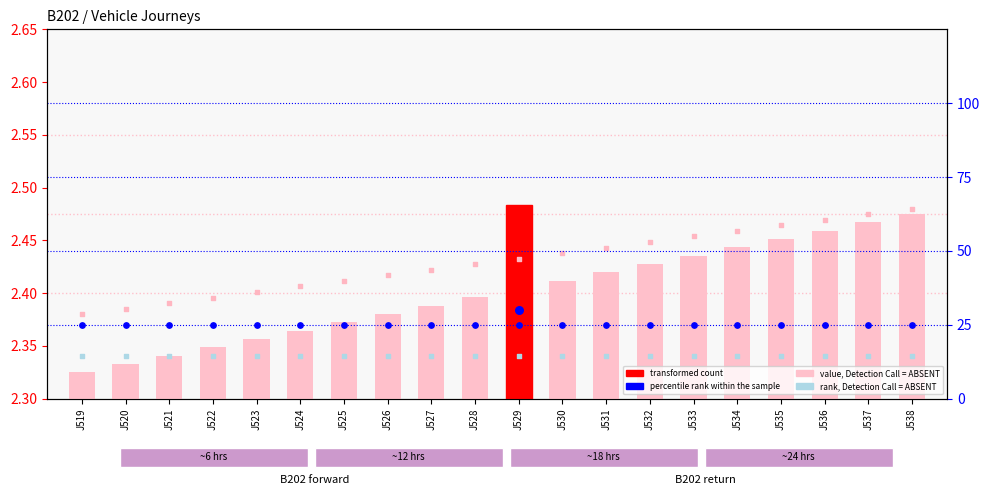

Is the value of rank, Detection Call = ABSENT at J531 greater than the value of transformed count at J519?

Yes